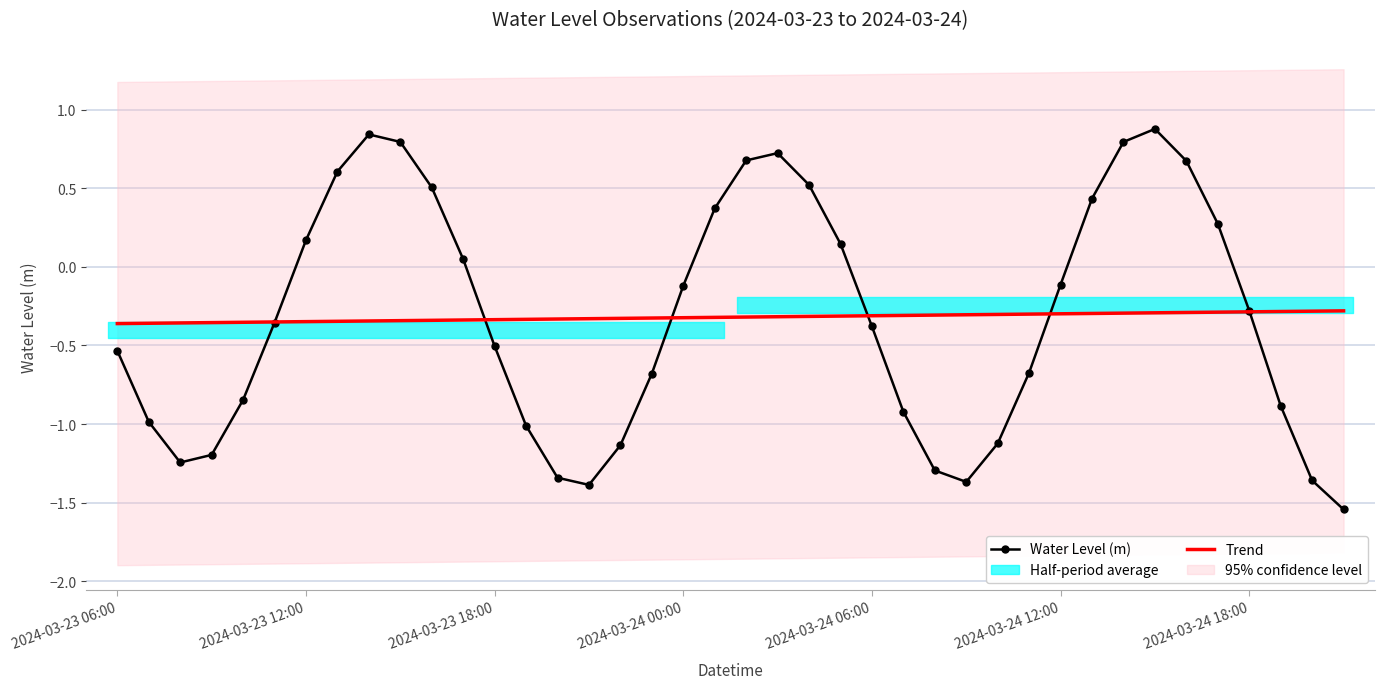

Where is Trend nearest to the value 0?

39